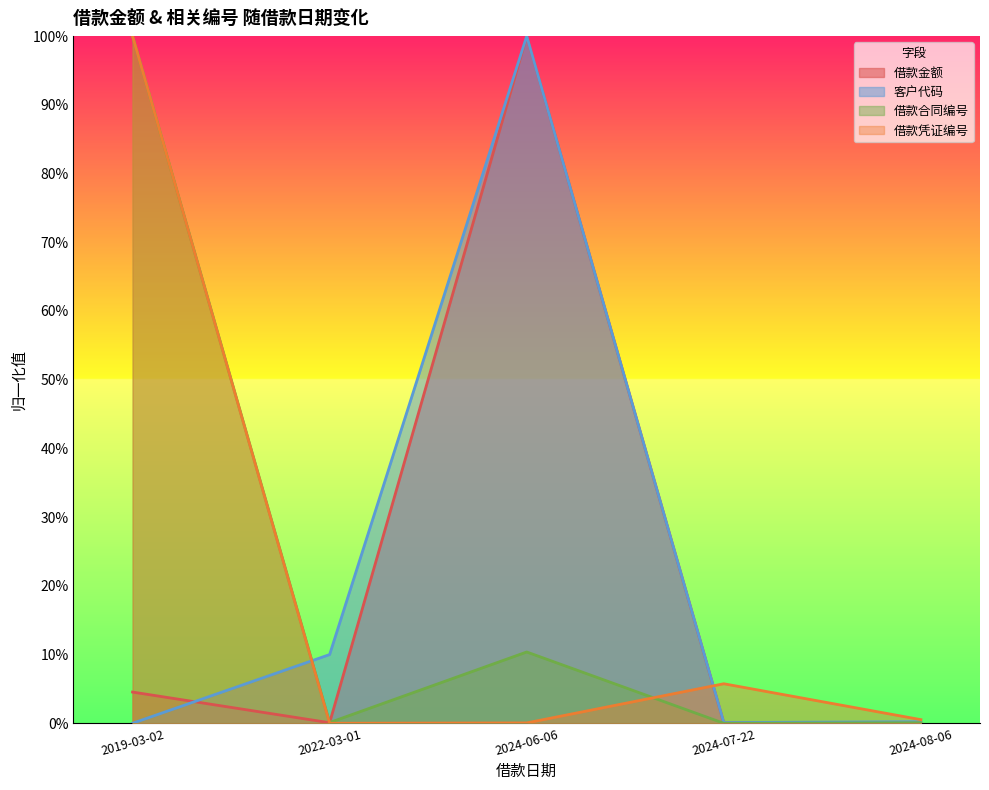

What is the label of the 5th point from the left?

2024-08-06